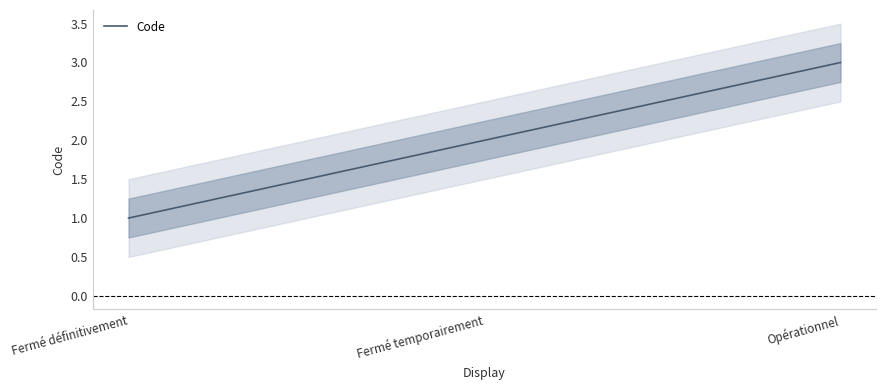

What position from the right is Fermé définitivement?

3